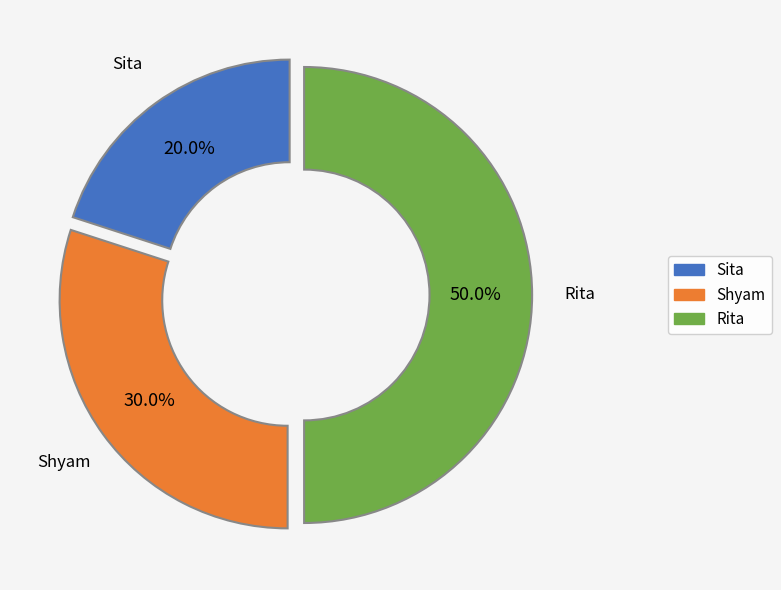

Does Shyam represent more than half of the total?

No